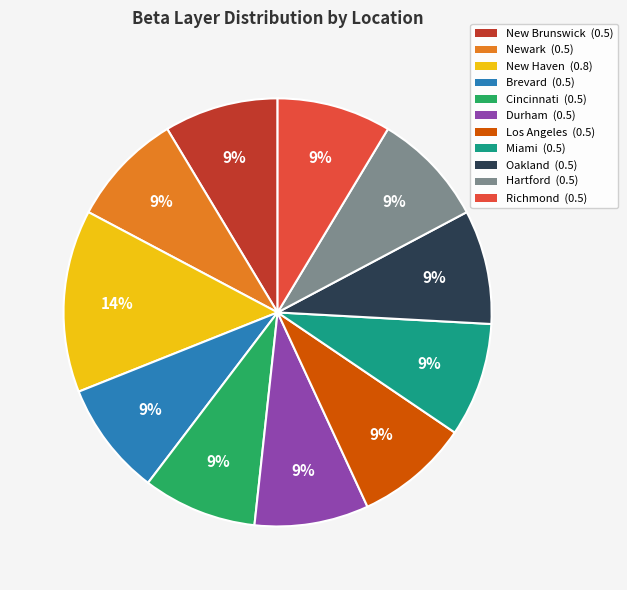

Is New Brunswick the majority of the pie?

No